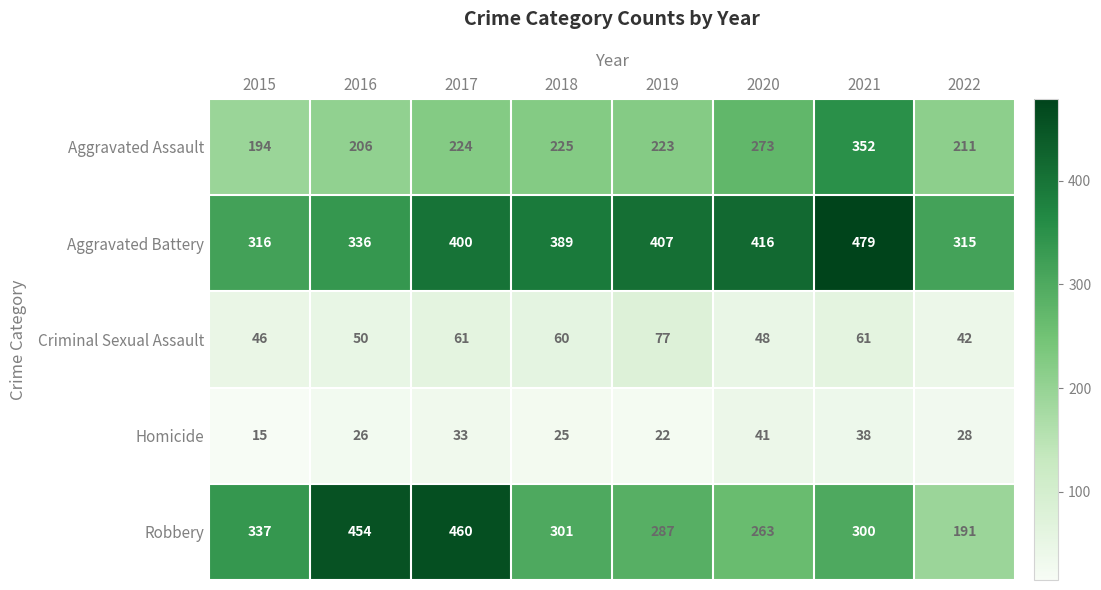

At which label is Aggravated Battery closest to 397?

2017